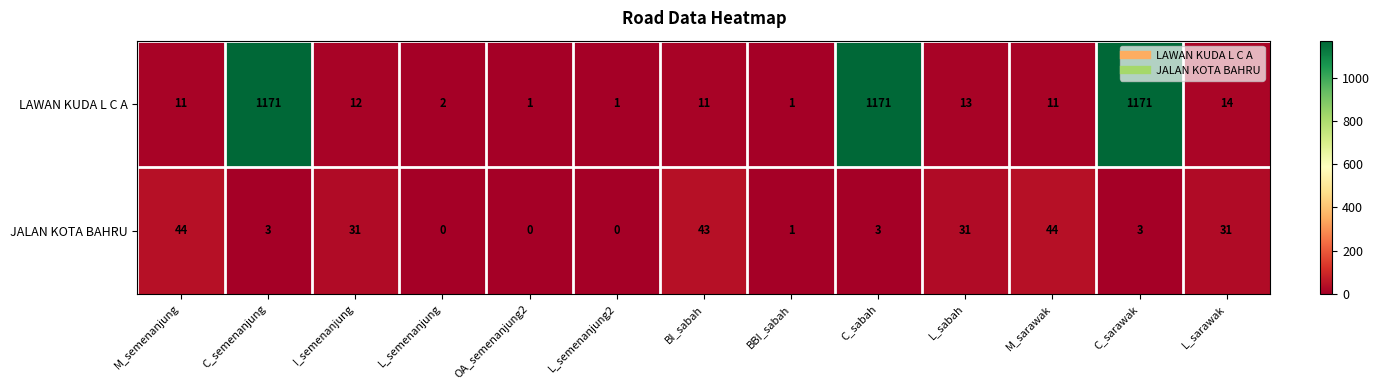

How many data points does each series have?

13